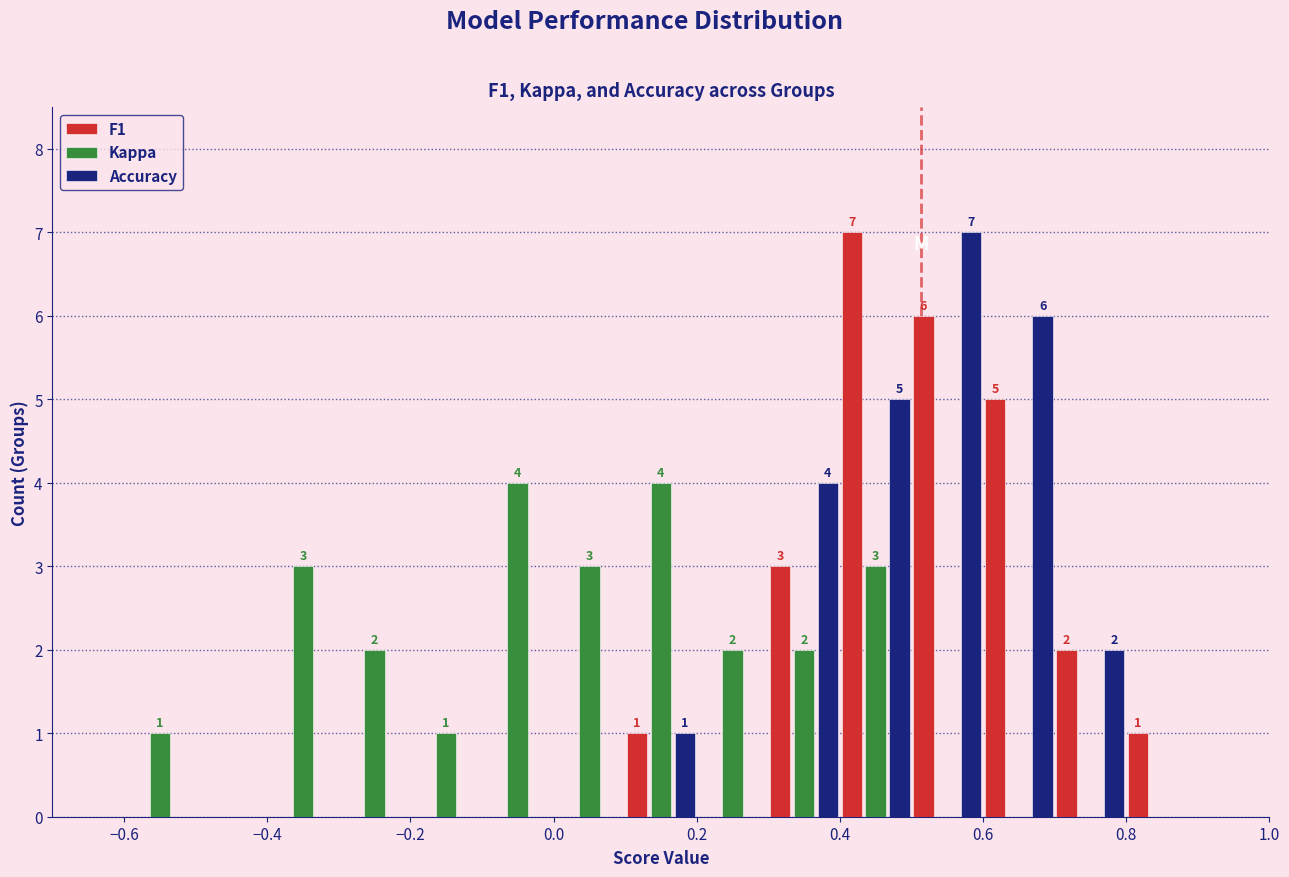

In the F1 series, which range on the x-axis has the tallest bar?

0.4 to 0.5